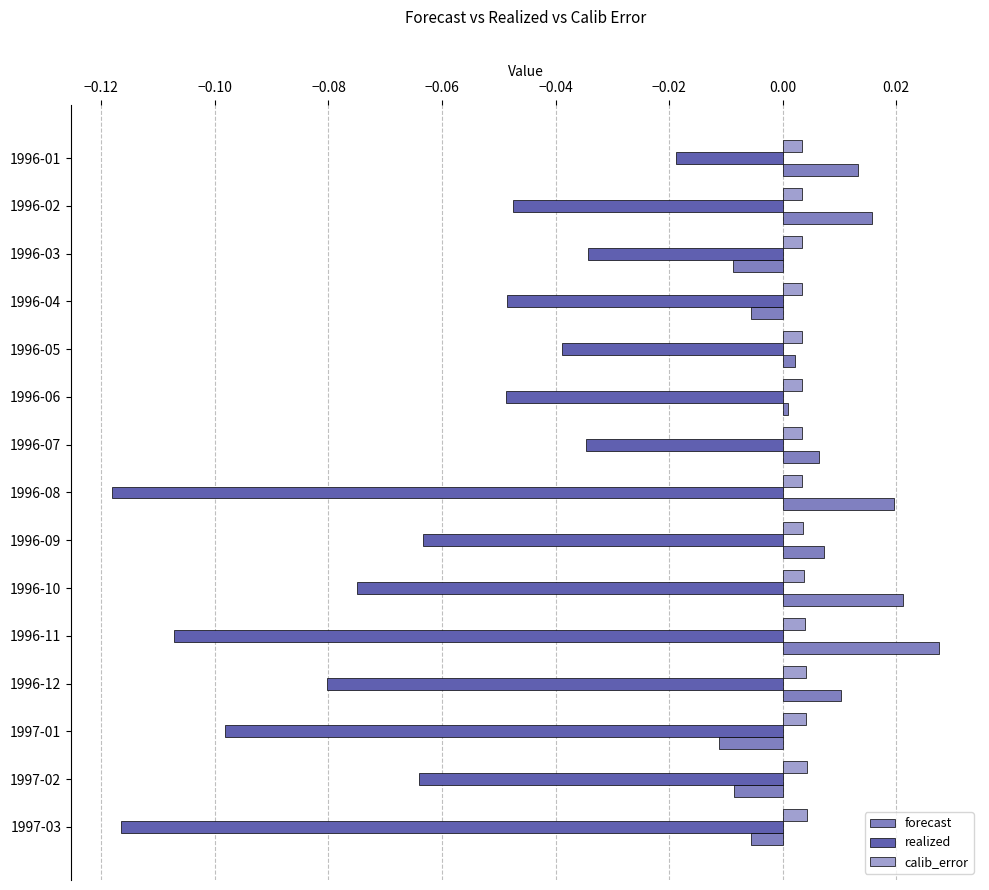

Which category has the highest value in the realized series?

1996-01